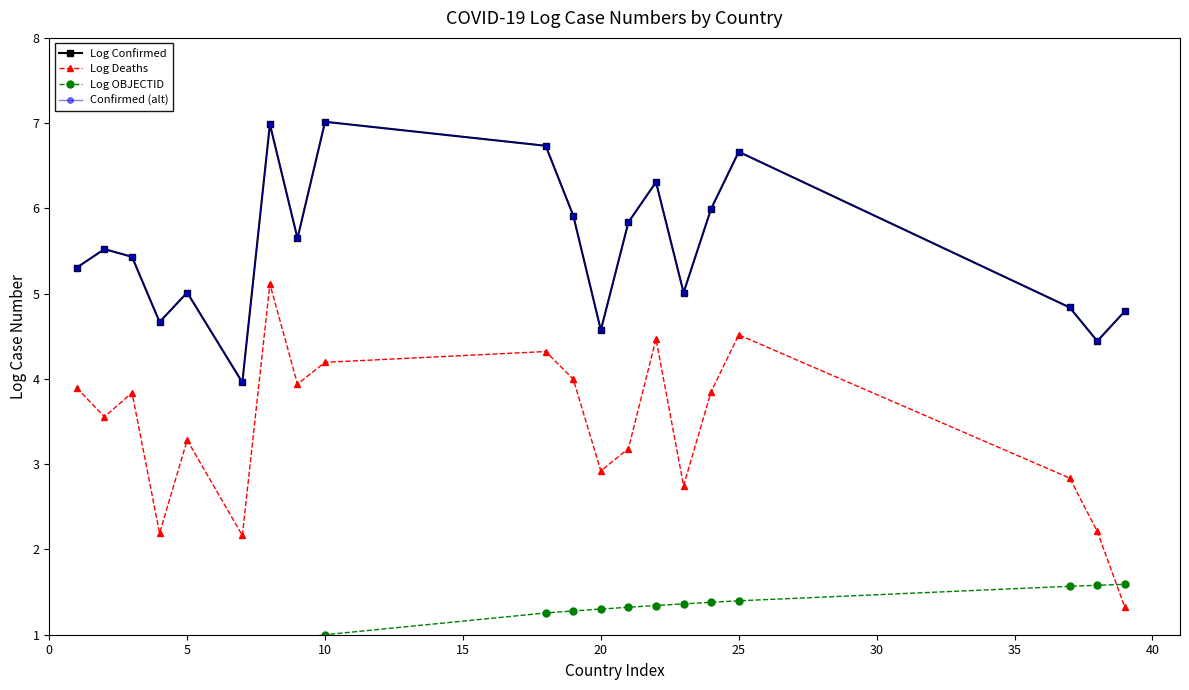

List the series in order of their peak value, highest first.

Log Confirmed, Confirmed (alt), Log Deaths, Log OBJECTID